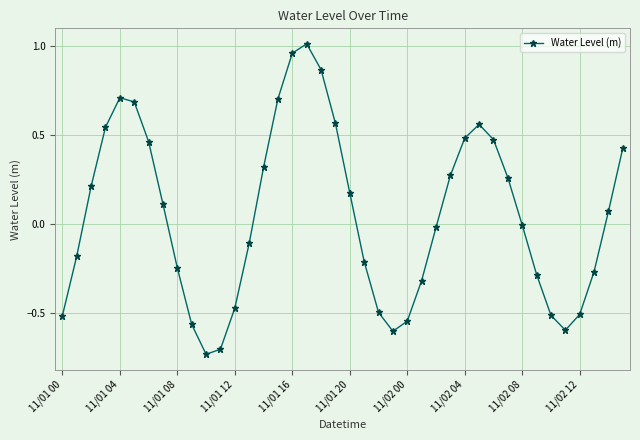

What is the sum of all values?

2.0